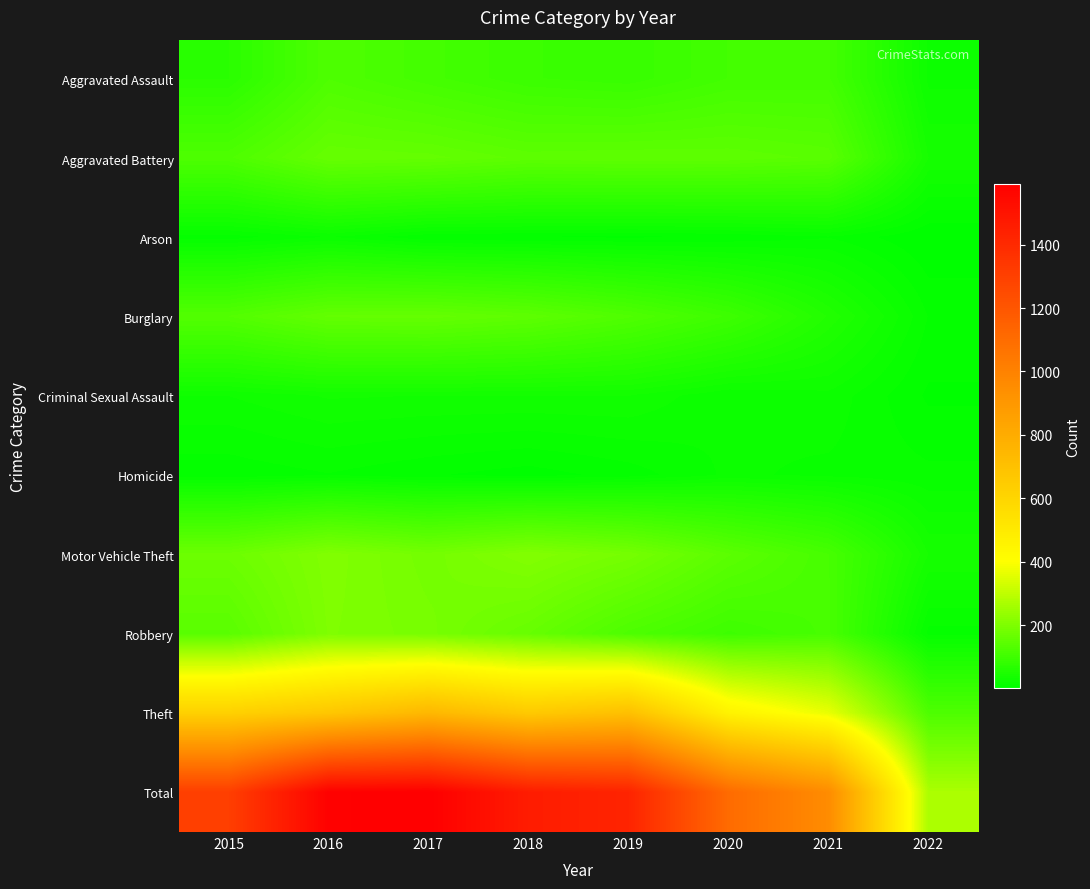

Between 2017 and 2015, which is larger?

2017